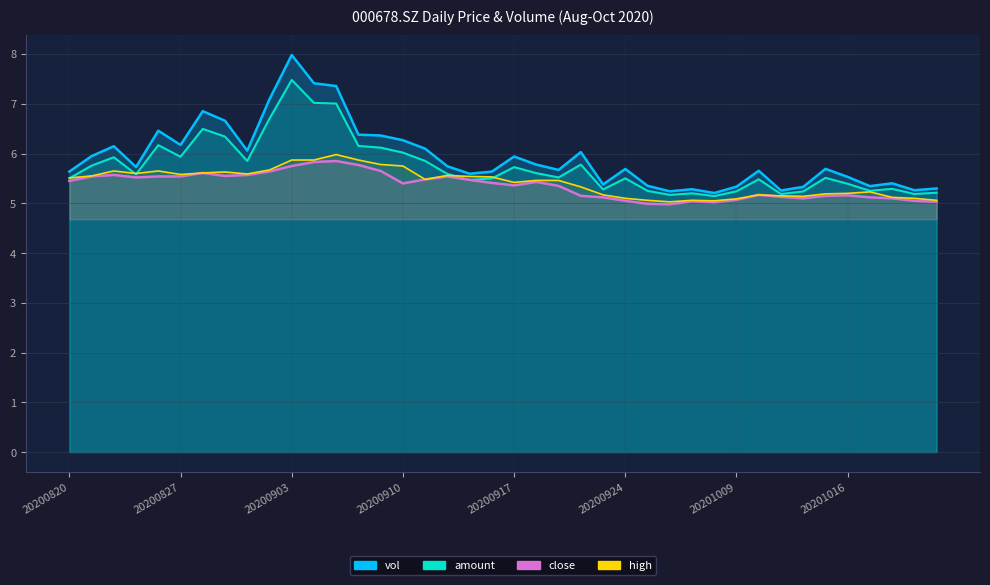

What is the sum of all close values?

214.2